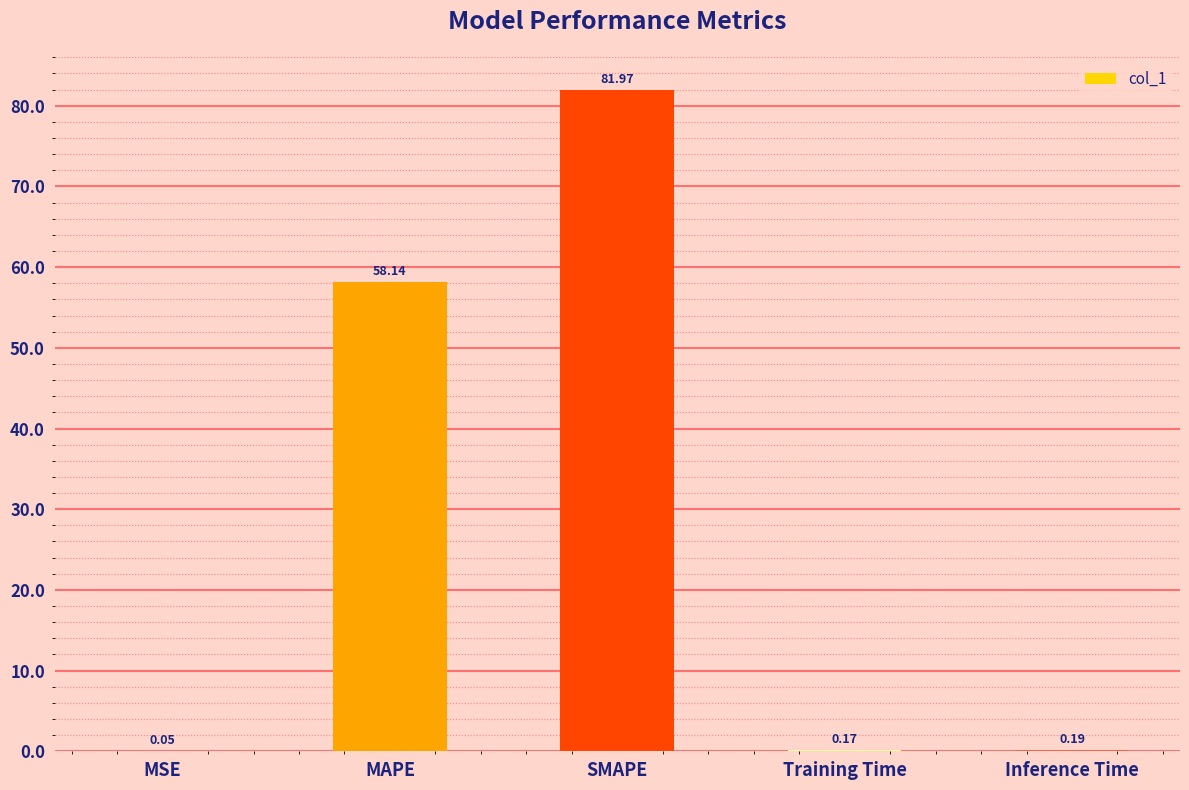

Which category has the highest value across all series?

SMAPE